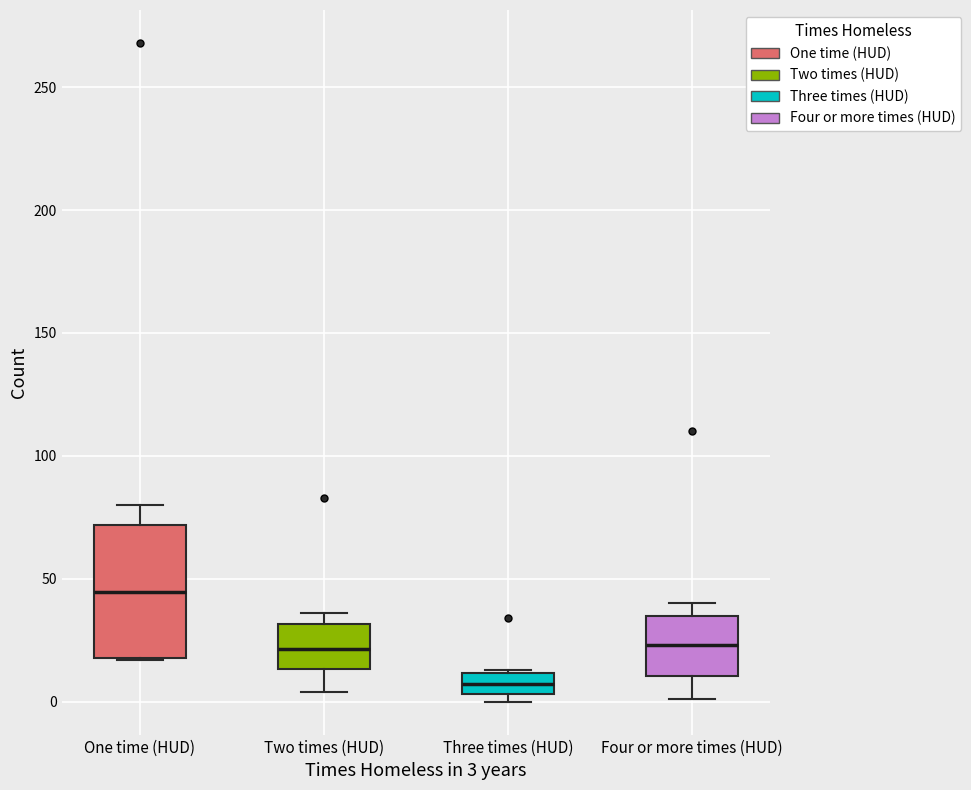

Comparing the boxes themselves (not the whiskers), which one is the tallest?

One time (HUD)